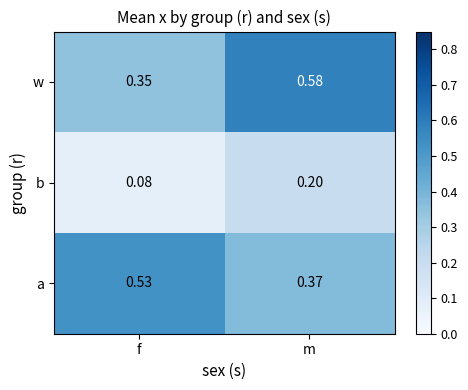

At which category is the sum across all series the highest?

m